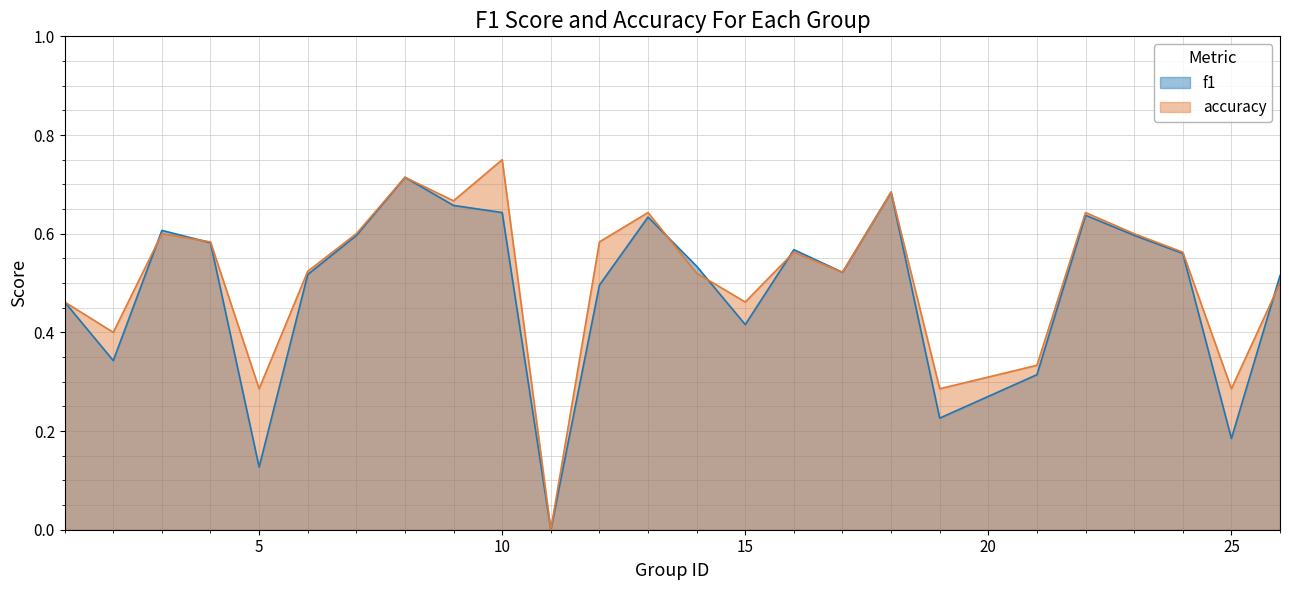

What is the value of the f1 point at the 25th from the left?

0.5